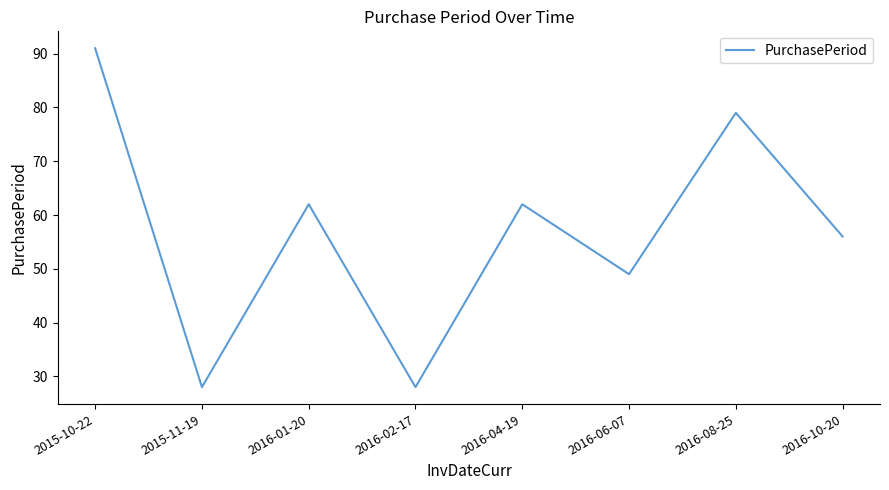

At which category does the data reach its first local peak?

2016-01-20